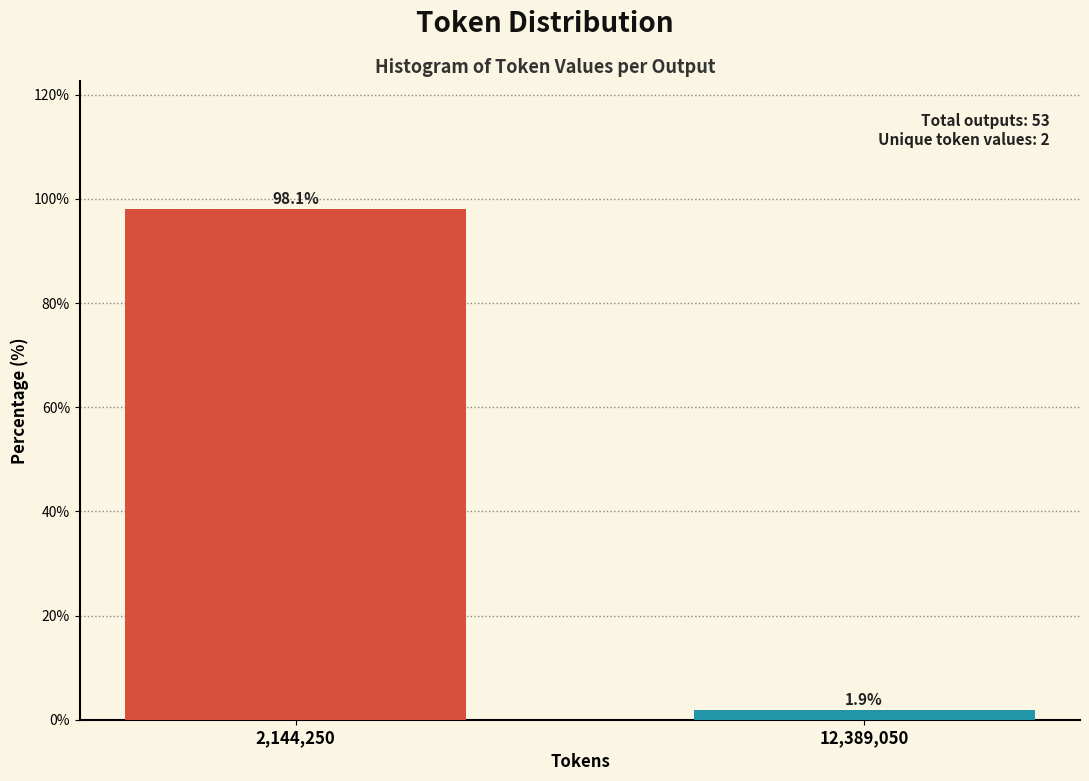

Reading right to left, extract all data points from this chart.

12,389,050=1.9	2,144,250=98.1